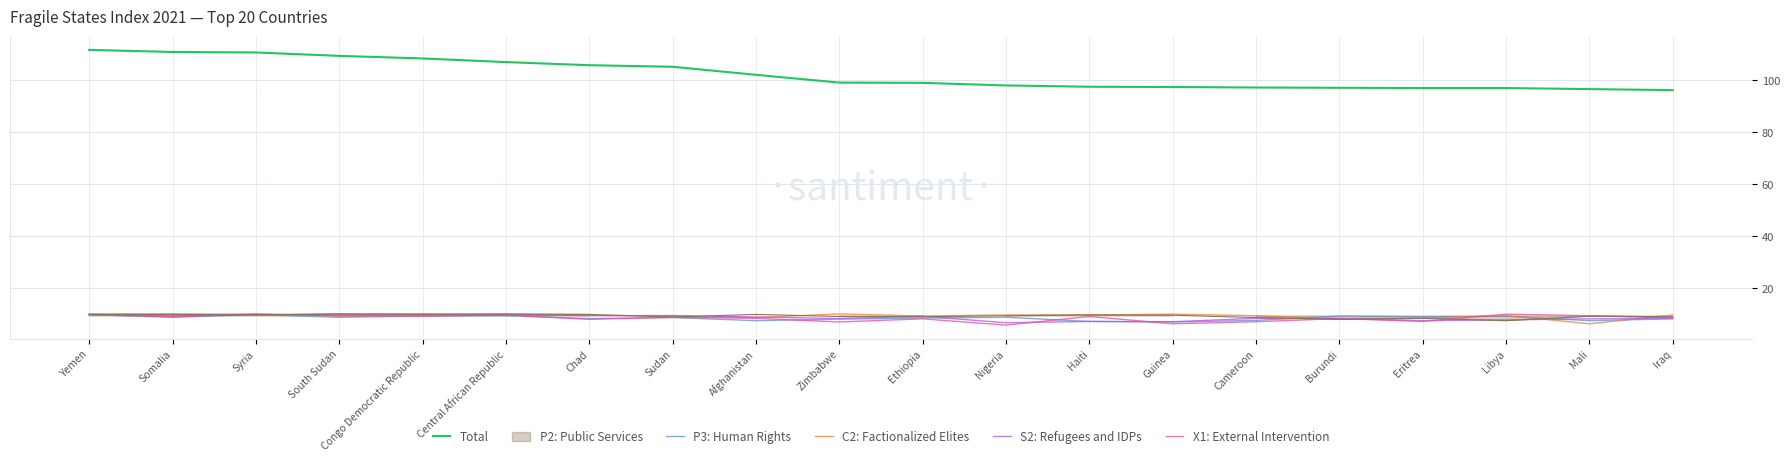

The X1: External Intervention series shows 8.9 at Somalia. True or false?

True